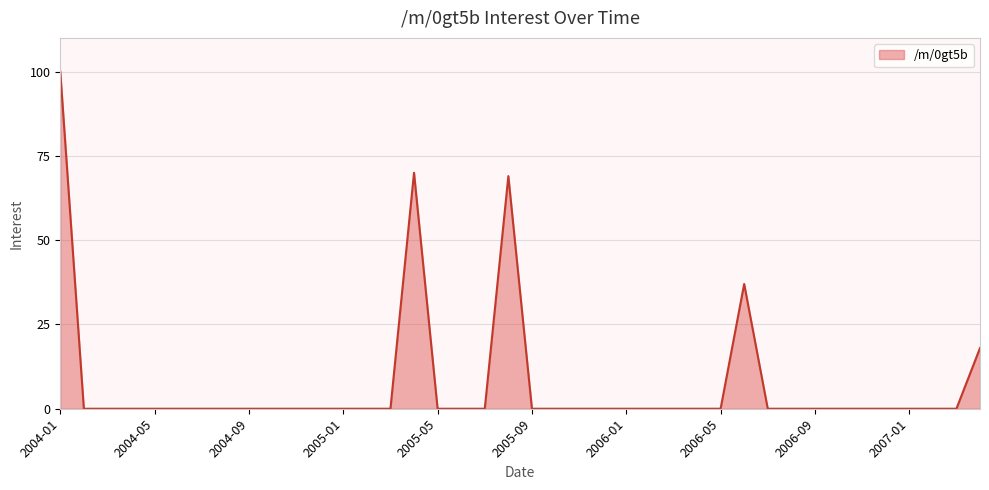

What is the maximum value shown in the chart?

100